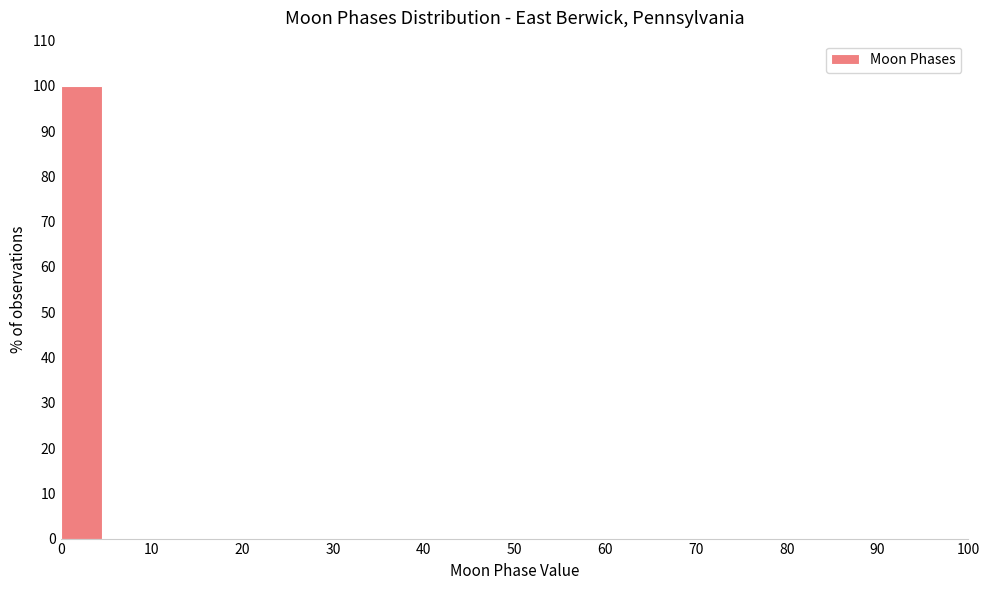

Reading left to right, transcribe this chart: for each bar, give the range it covers on the x-axis and its height. The values are not printed on the chart, so give them approximately, as read against the axis.

0 to 5: 100
5 to 10: 0
10 to 15: 0
15 to 20: 0
20 to 25: 0
25 to 30: 0
30 to 35: 0
35 to 40: 0
40 to 45: 0
45 to 50: 0
50 to 55: 0
55 to 60: 0
60 to 65: 0
65 to 70: 0
70 to 75: 0
75 to 80: 0
80 to 85: 0
85 to 90: 0
90 to 95: 0
95 to 100: 0